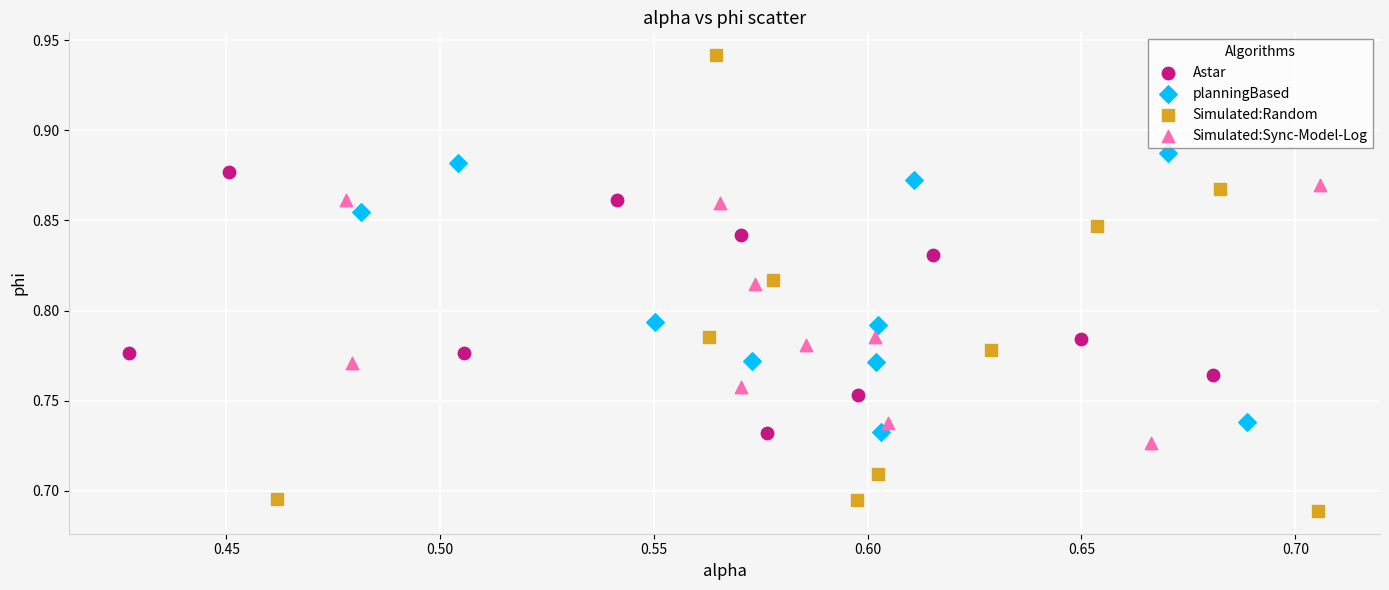

What are all the series names shown in the legend?

Astar, planningBased, Simulated:Random, Simulated:Sync-Model-Log